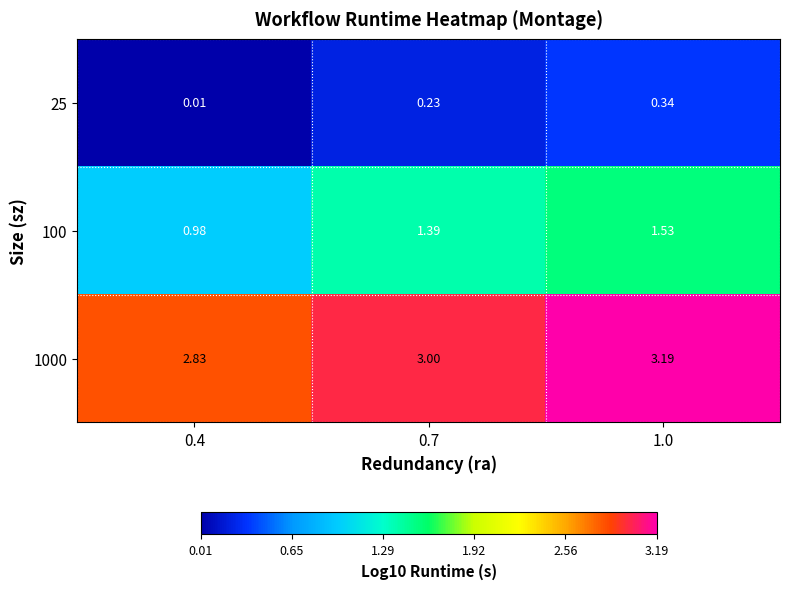

Is the value of 25 at 0.4 greater than the value of 1000 at 0.4?

No